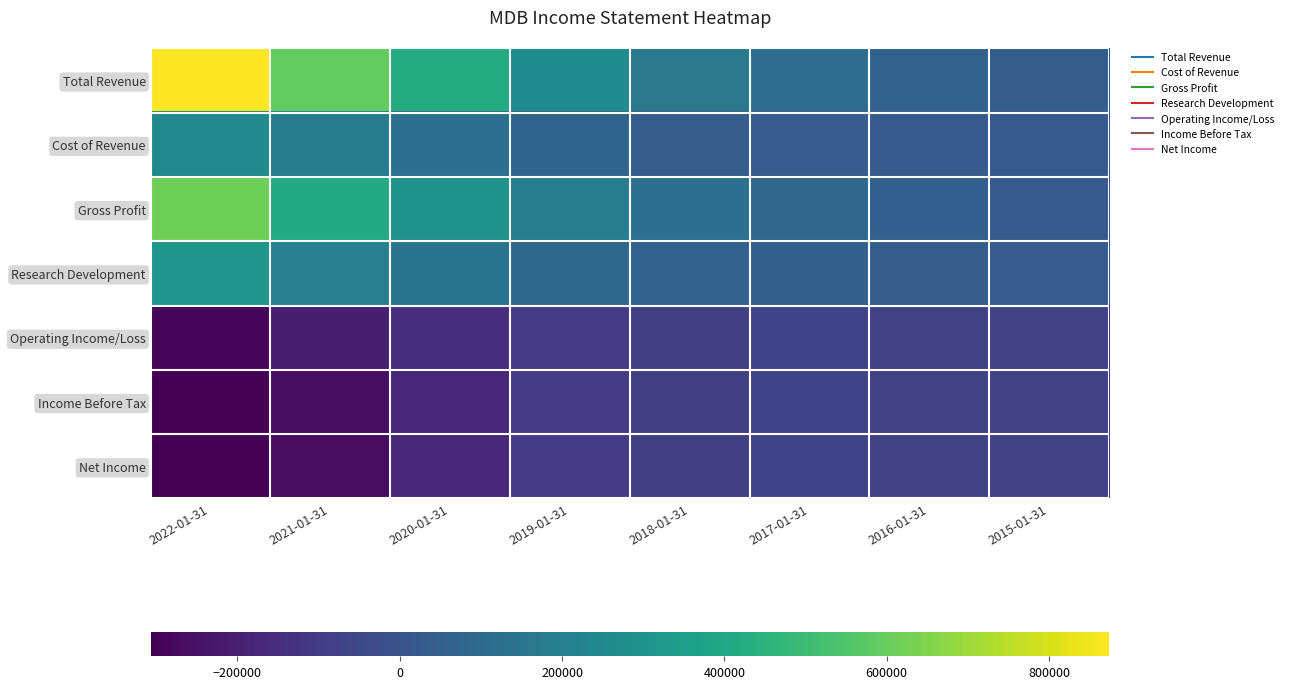

Count the number of categories in the chart.

8